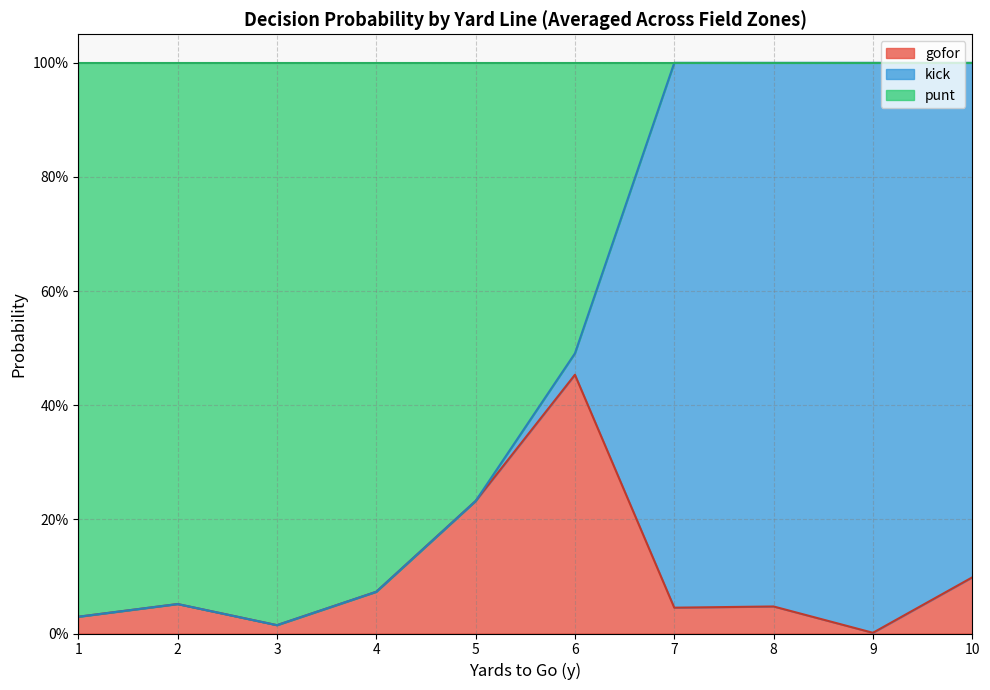

Which series changed the most between 7 and 10?

kick